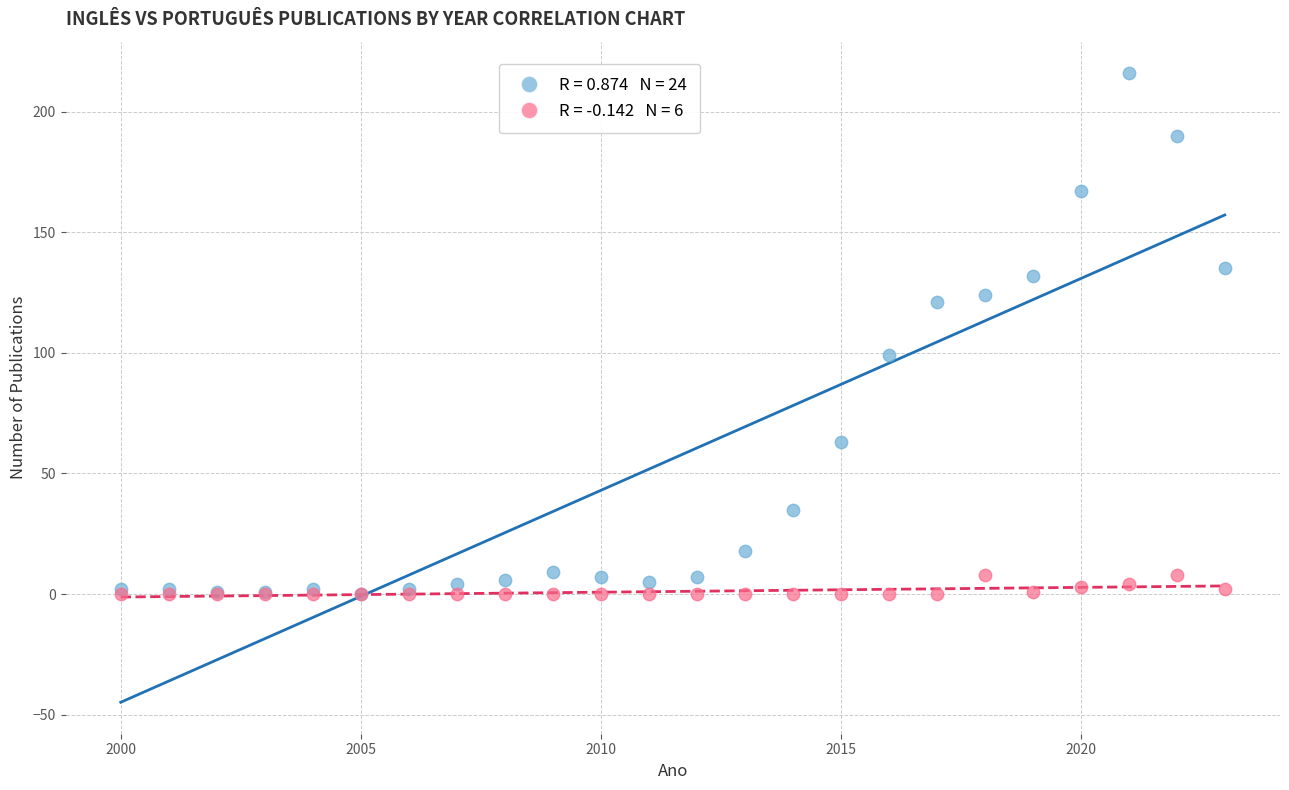

Across all series, what Y value is closest to 108?

99